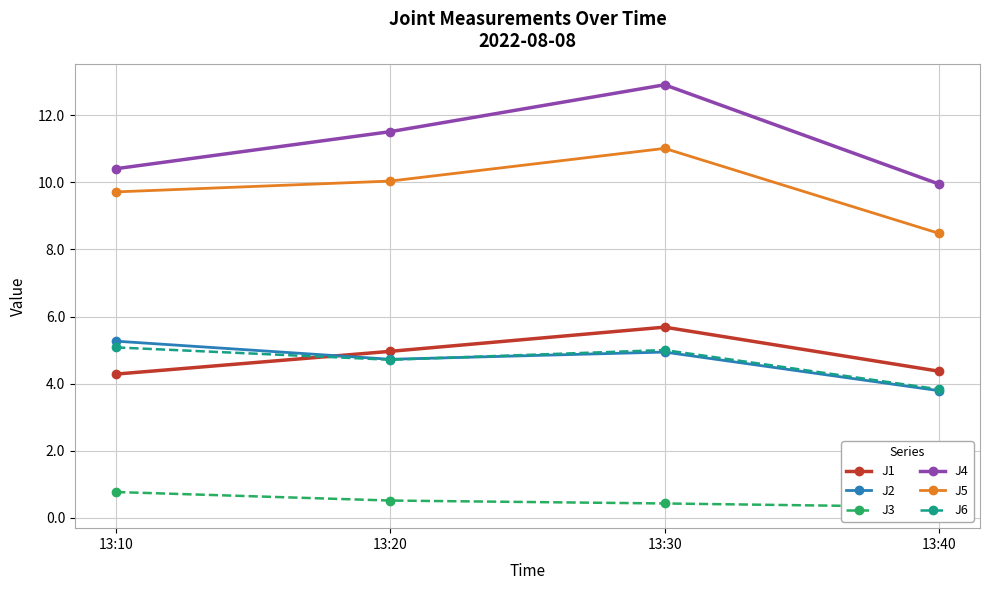

What is the value of the J1 point at the 2nd from the left?

5.0